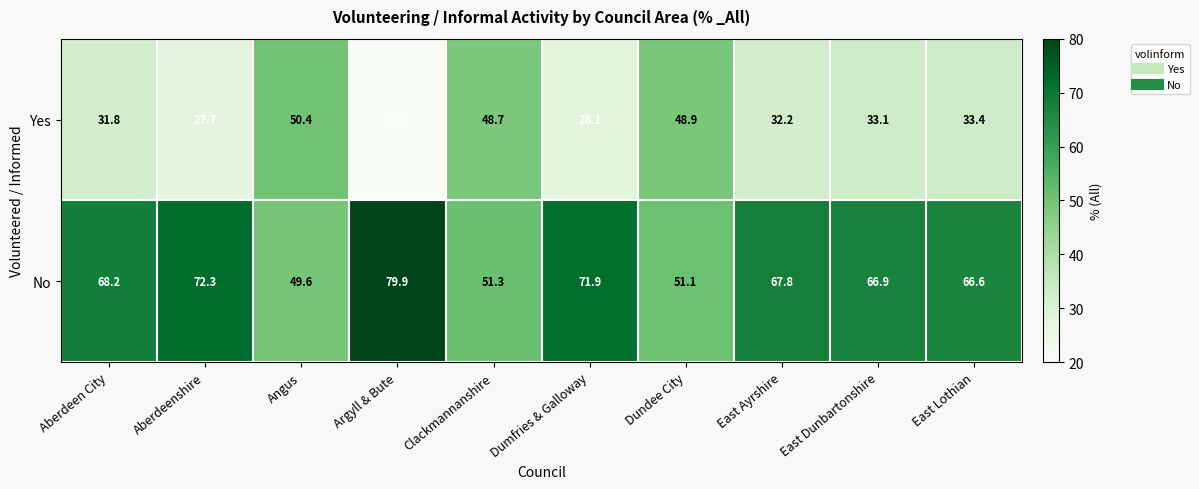

What is the minimum value shown in the chart?

20.1